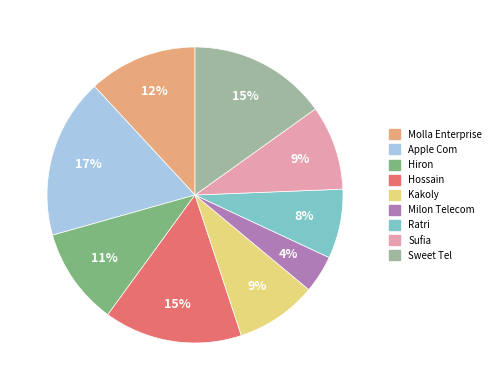

To the nearest percent, what portion does Kakoly represent?

9%